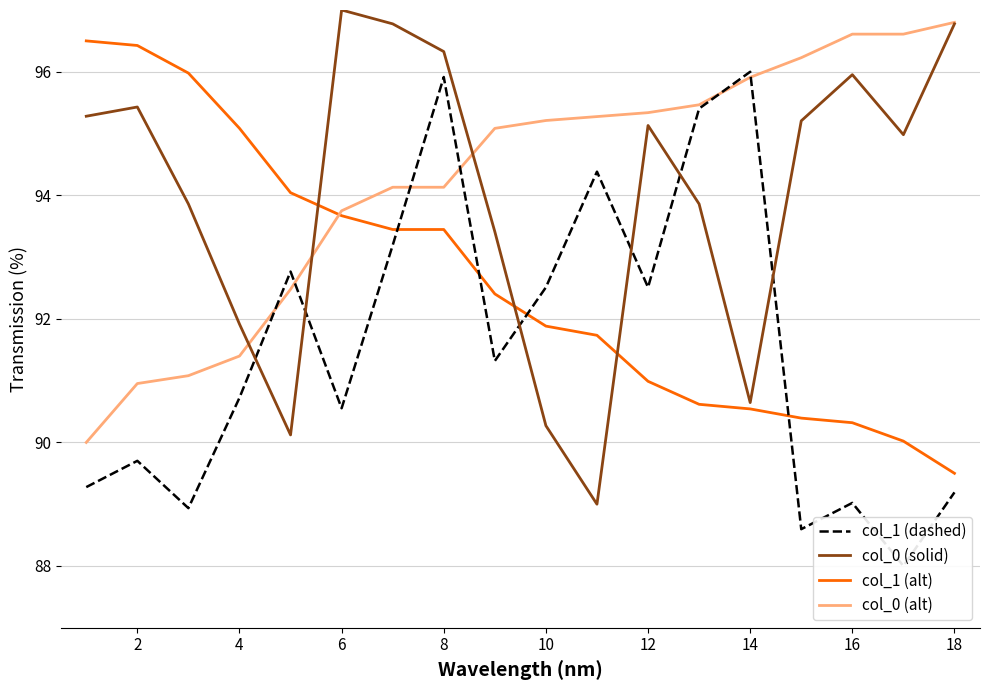

What are all the series names shown in the legend?

col_1 (dashed), col_0 (solid), col_1 (alt), col_0 (alt)